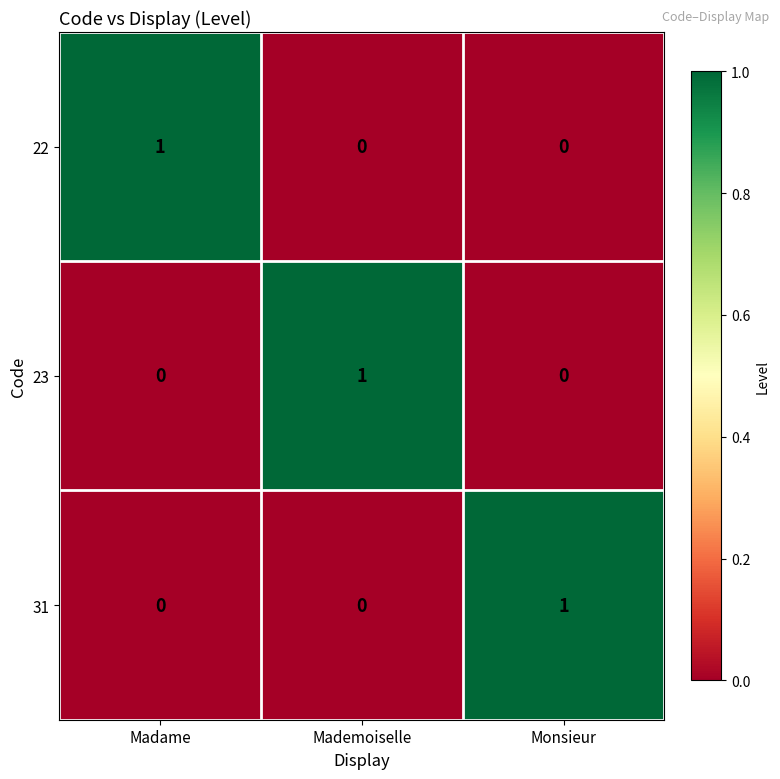

At how many categories does at least one series exceed 0?

3